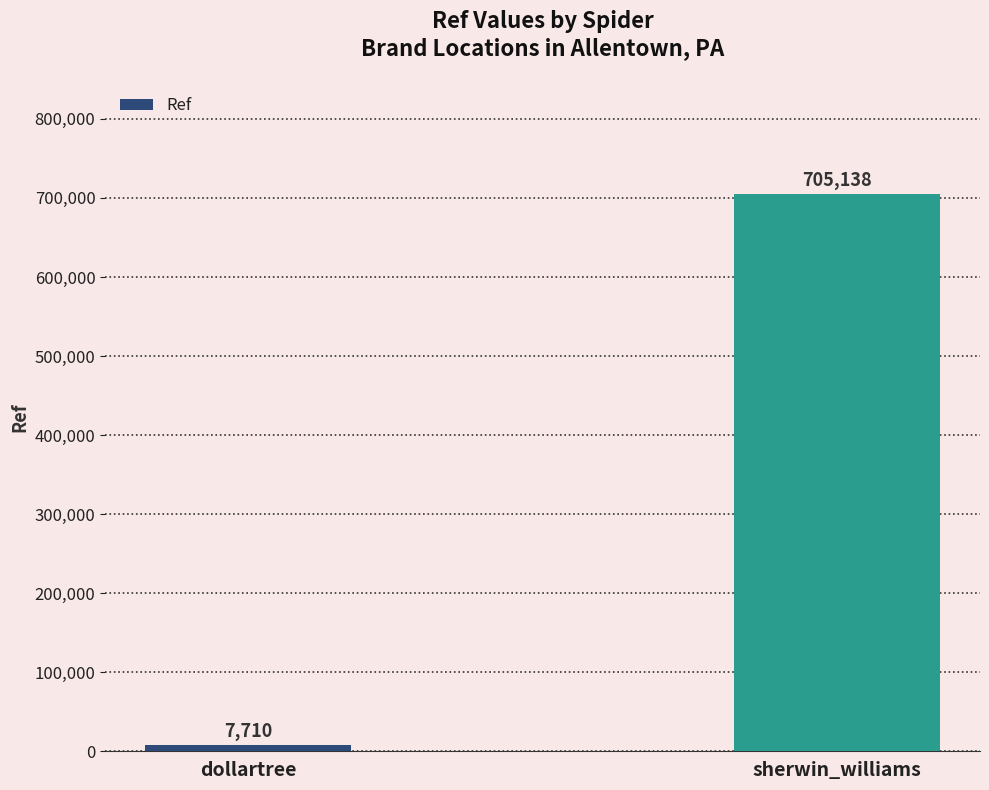

Which label corresponds to the largest value in the chart?

sherwin_williams